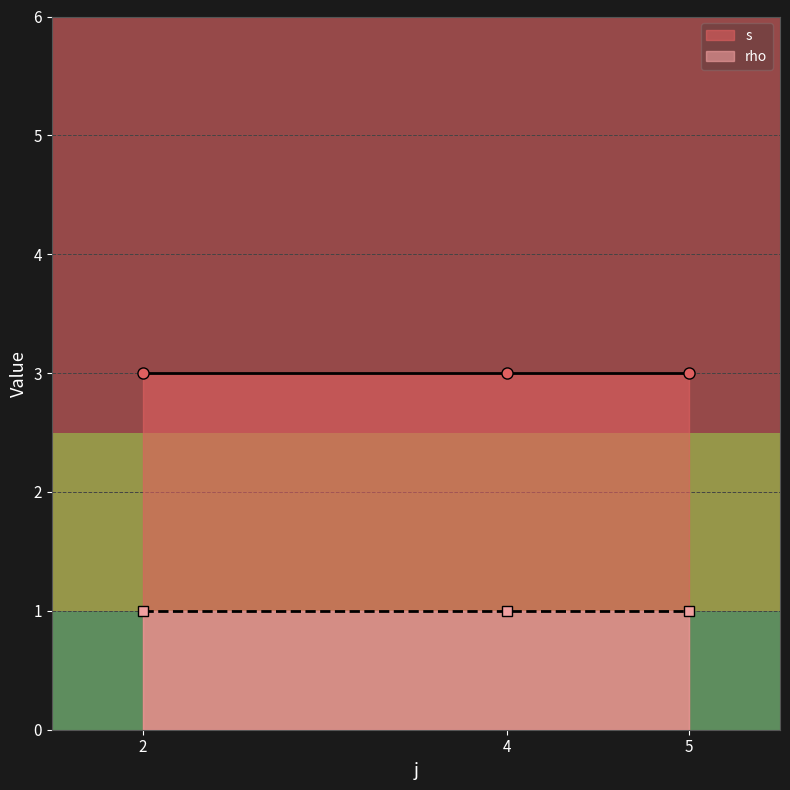

Which series has the widest spread of values?

s